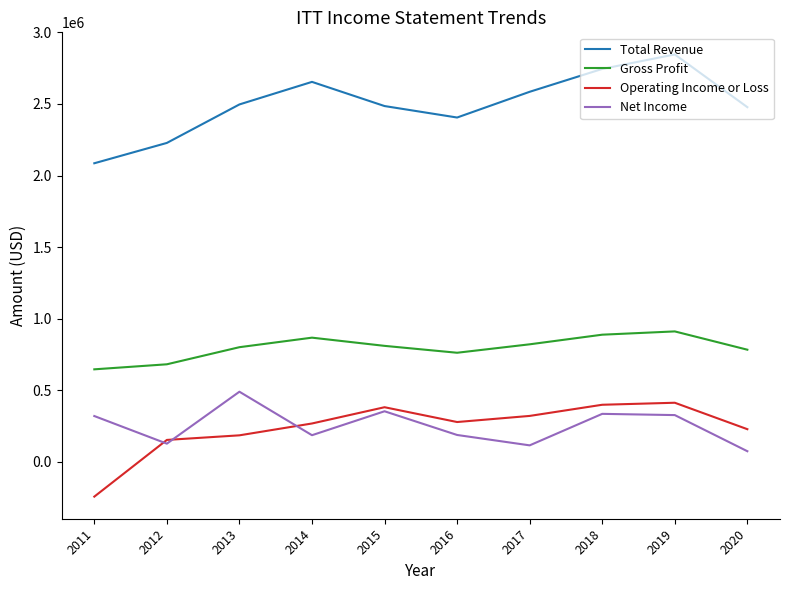

What is the greatest value displayed?

2846400